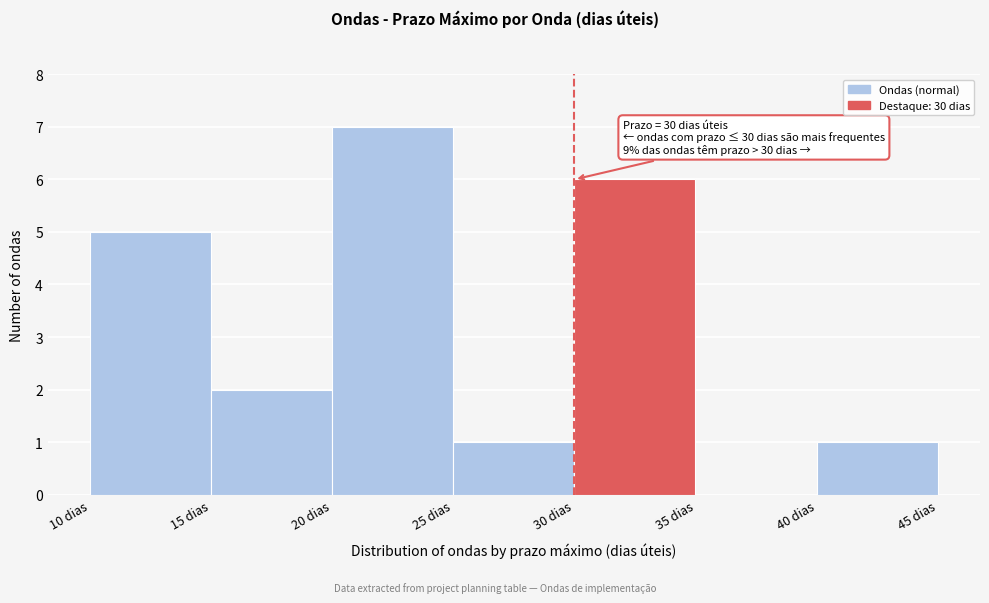

Which range on the x-axis has the tallest bar?

20 to 25